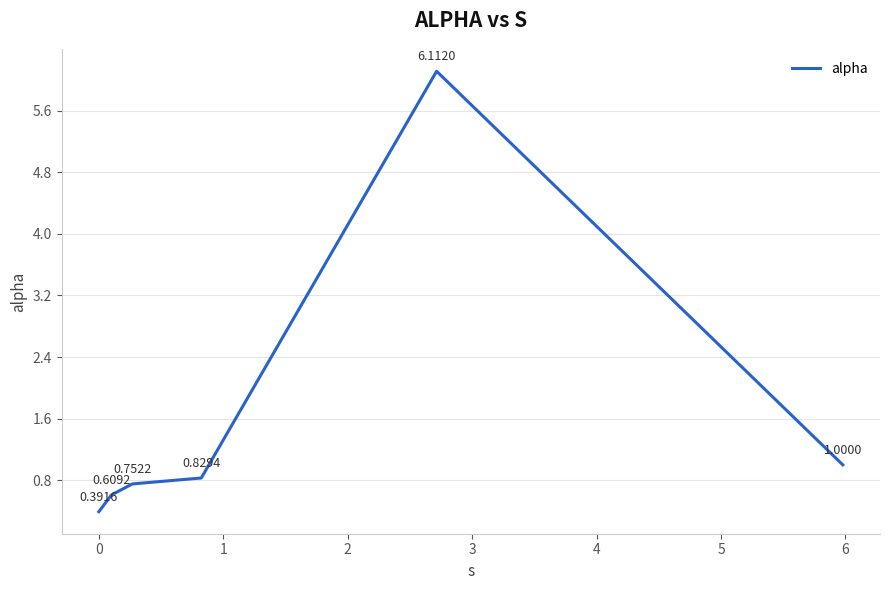

What is the difference between the maximum and second lowest values?

5.5